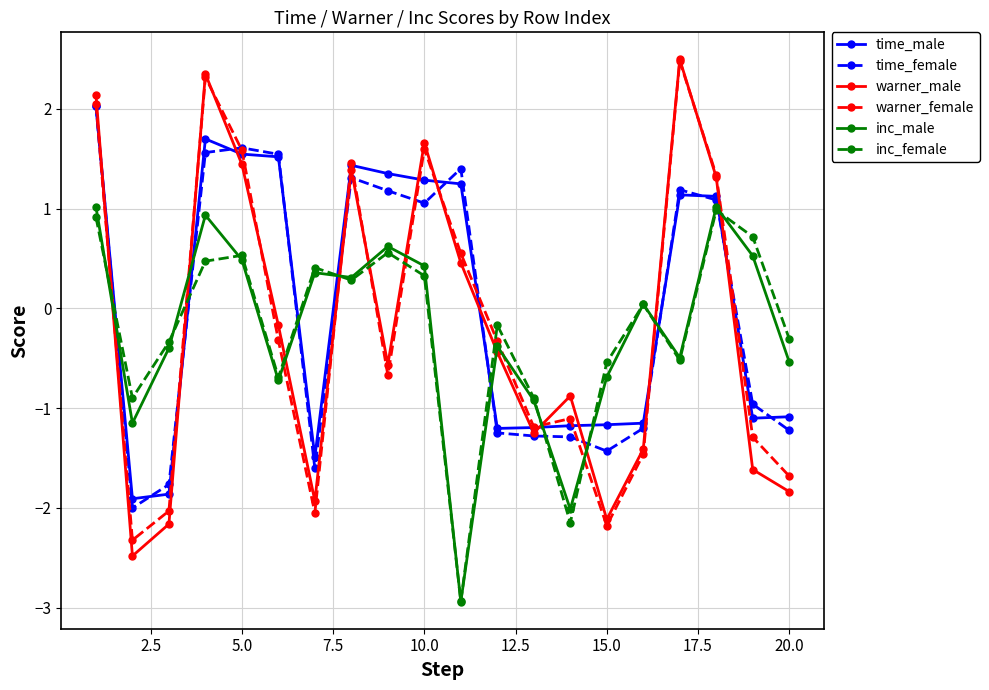

How many times do warner_female and inc_female cross each other?

11